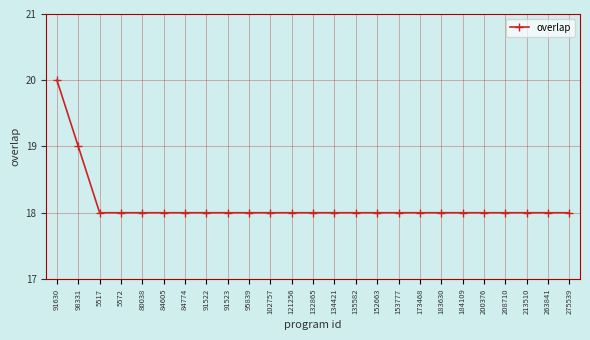

Which label corresponds to the largest value in the chart?

91630